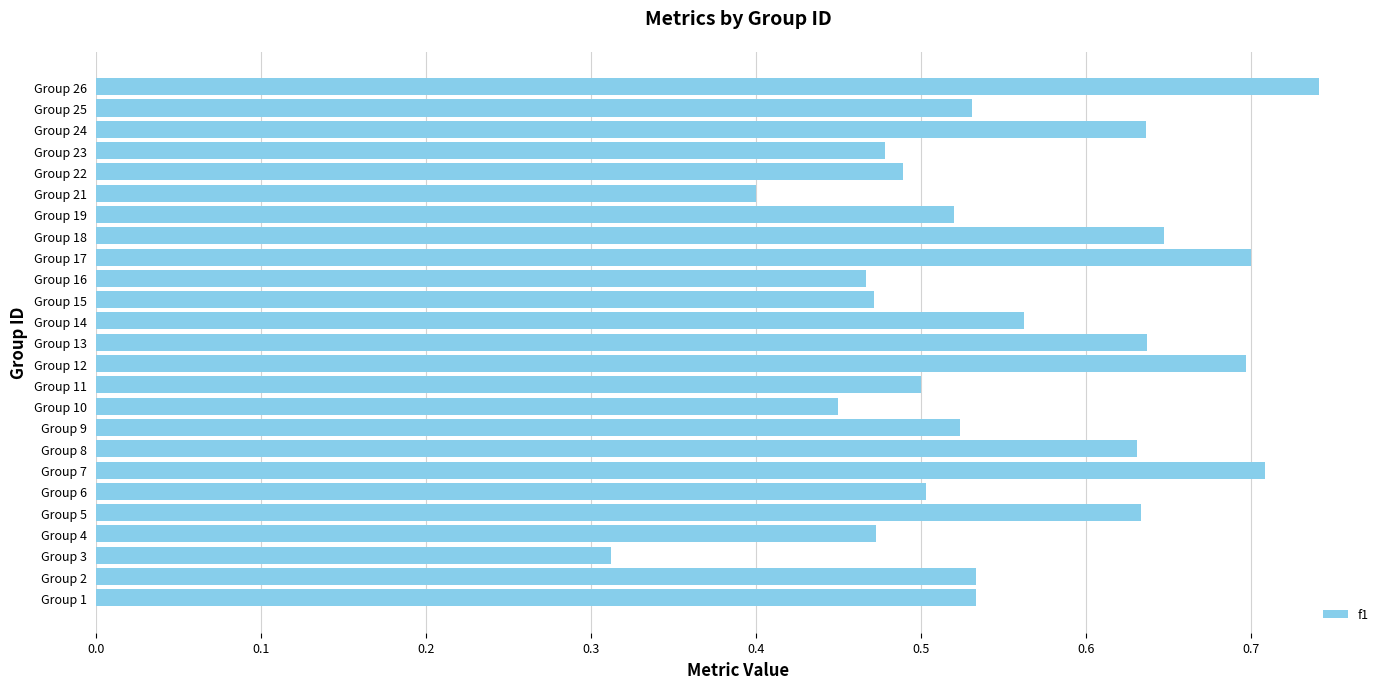

How many bars are there in total?

25